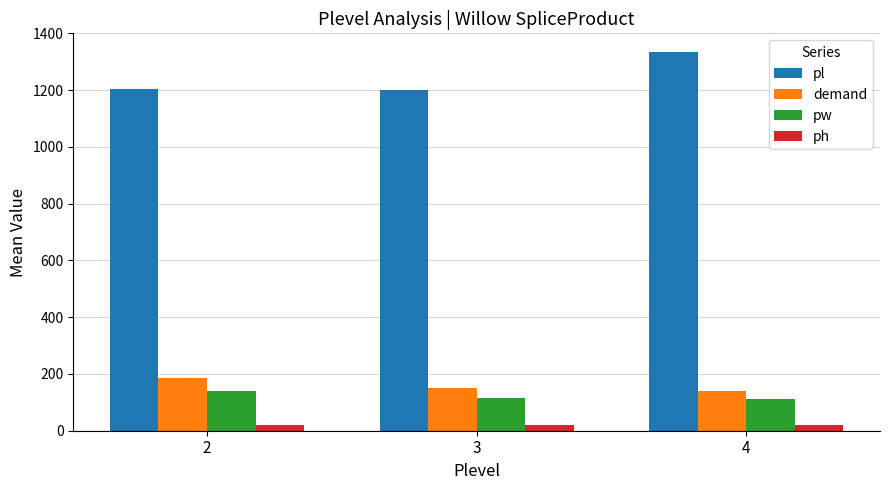

At which label is demand closest to 162?

3